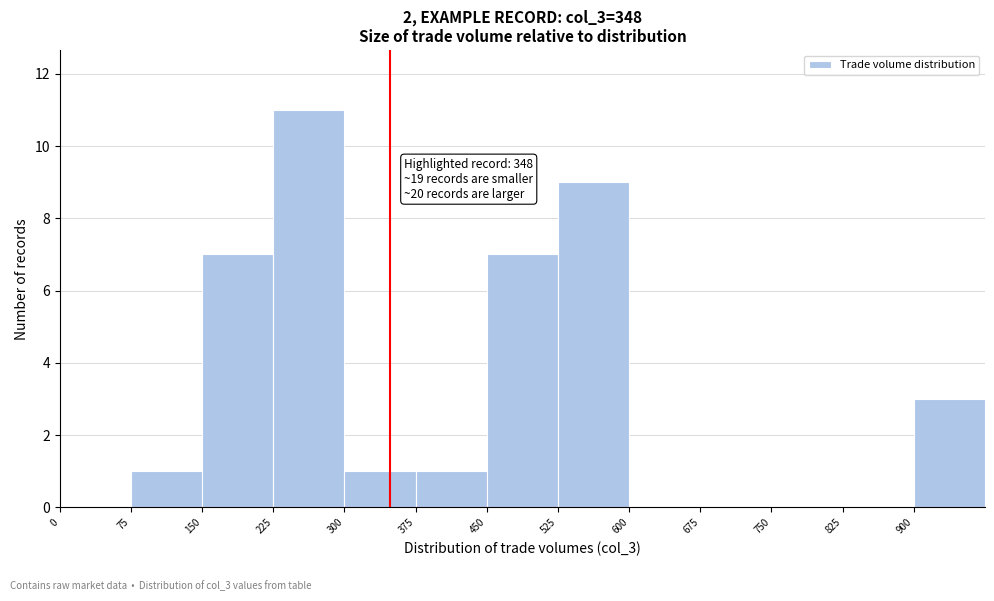

Which range on the x-axis has the tallest bar?

225 to 300